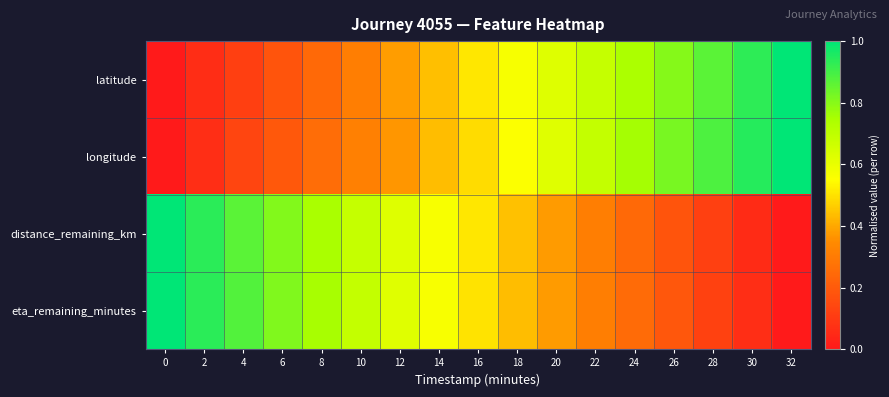

At which category is the sum across all series the highest?

16